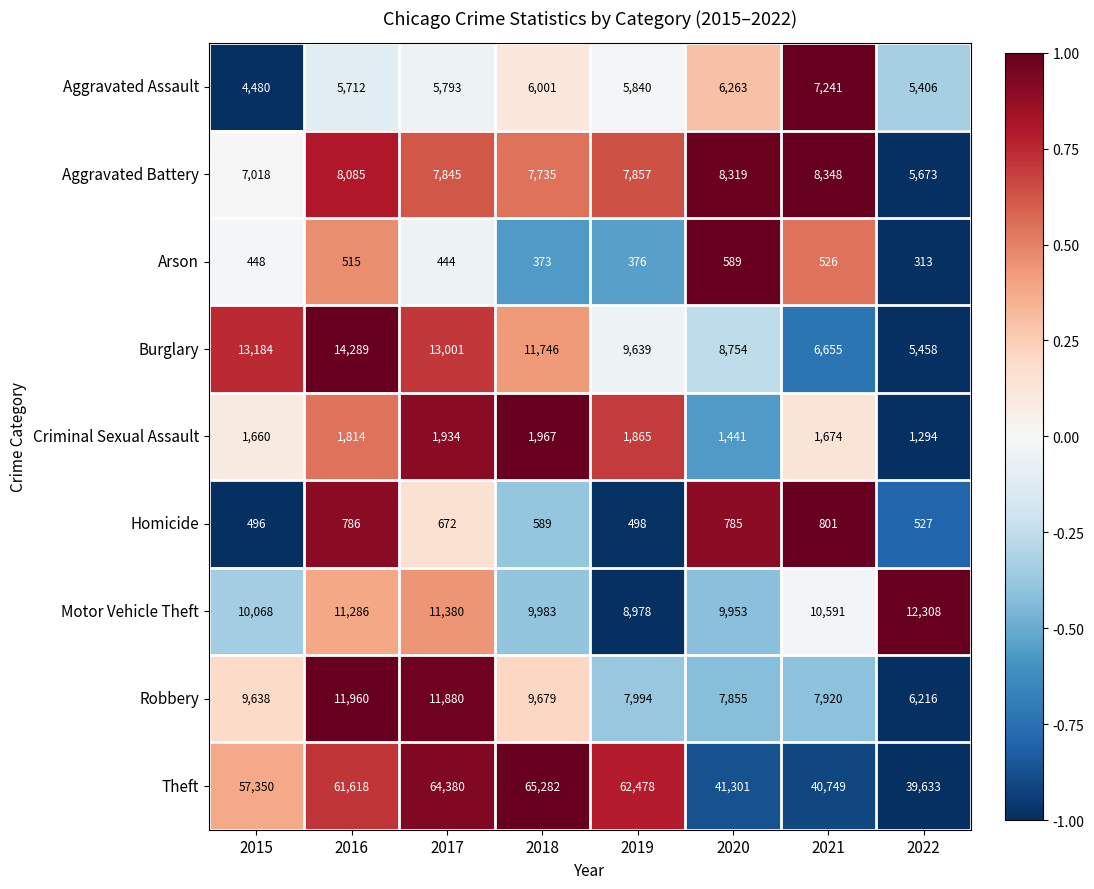

At which label does Arson reach its minimum?

2022